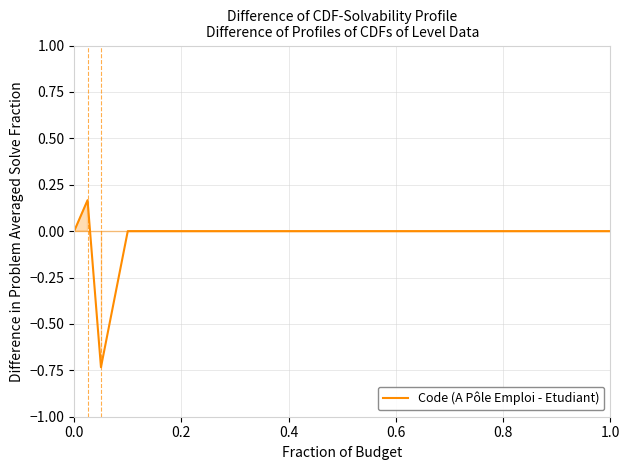

How many interior local valleys (lower than both neighbors) does the data have?

1